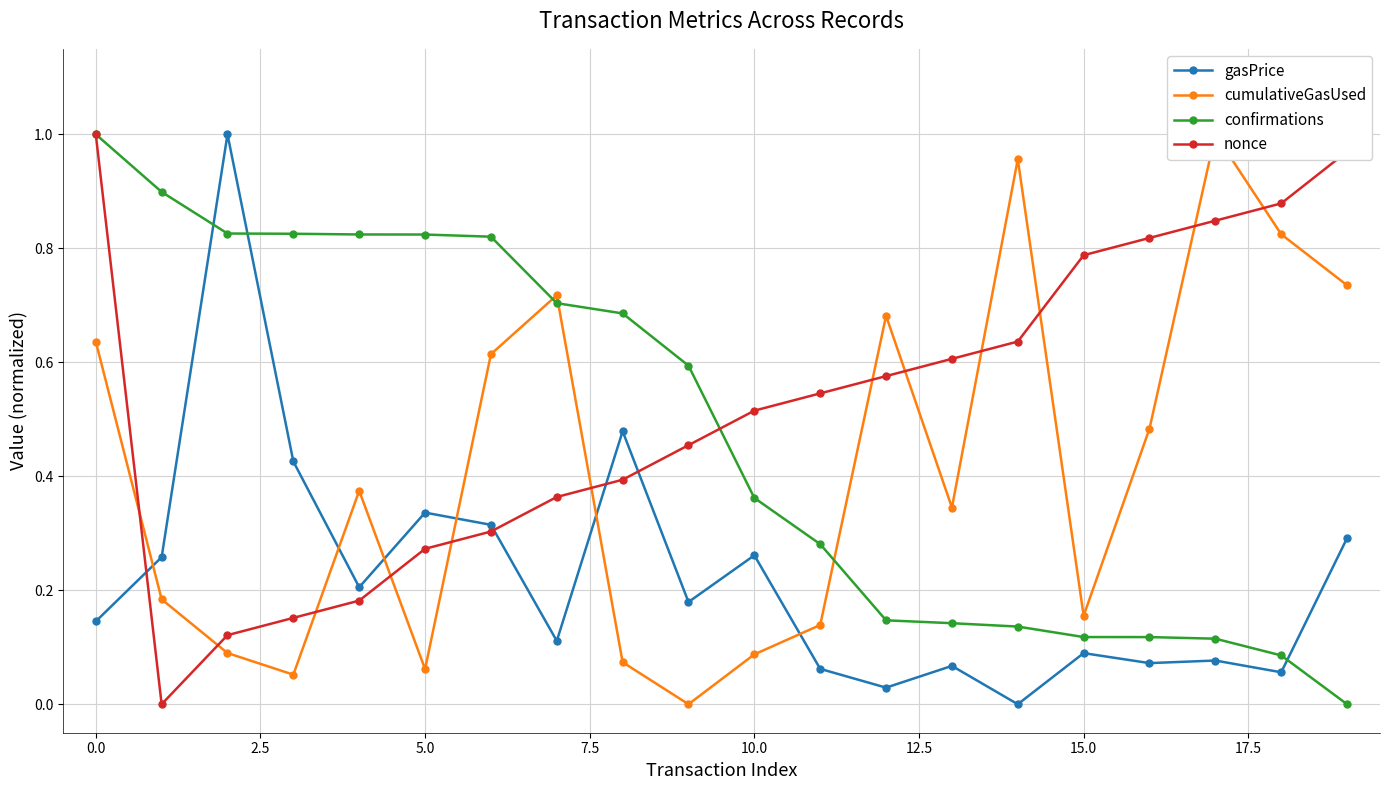

What is the difference between the nonce values at 15 and 18?

0.1